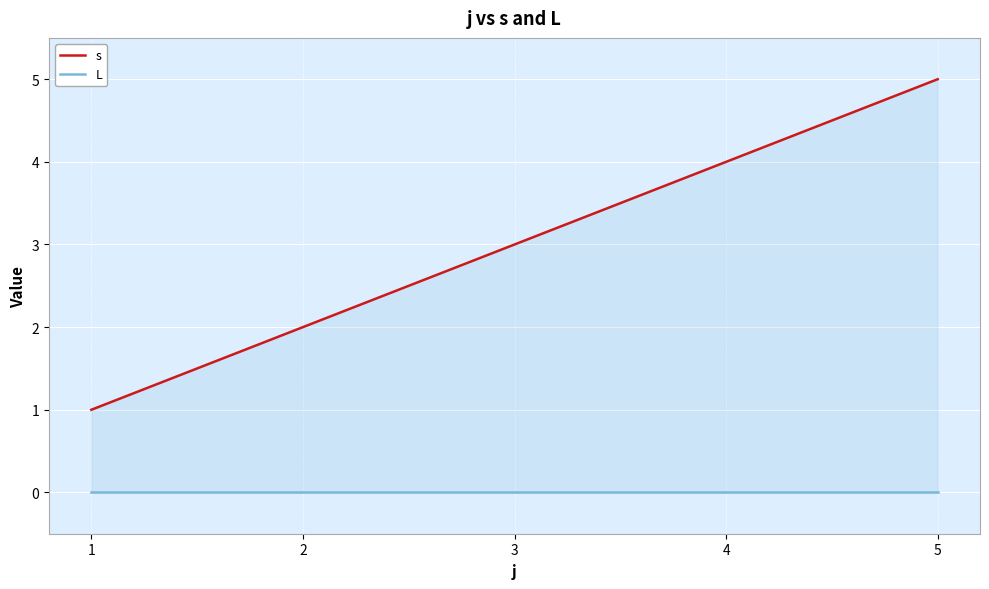

Is the value of s at 4 greater than the value of L at 3?

Yes